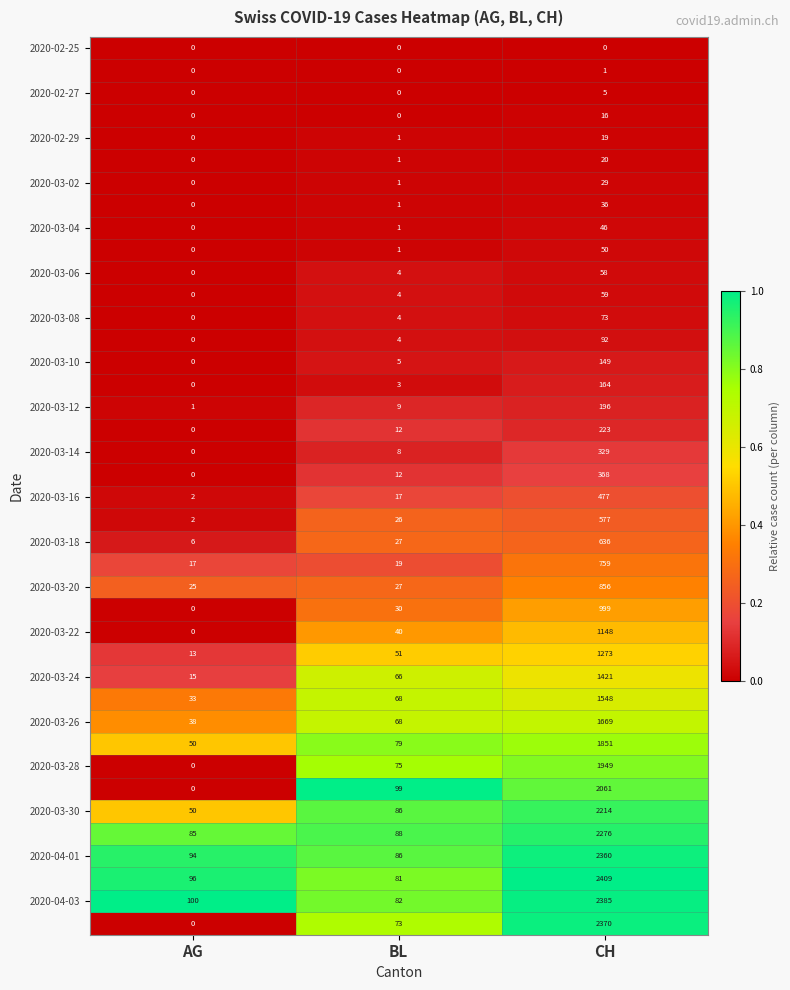

At which category is the sum across all series the highest?

CH